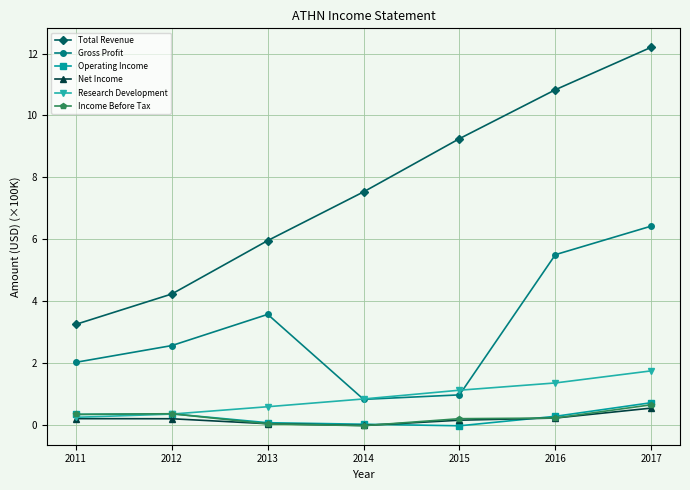

At which category is the sum across all series the highest?

2017